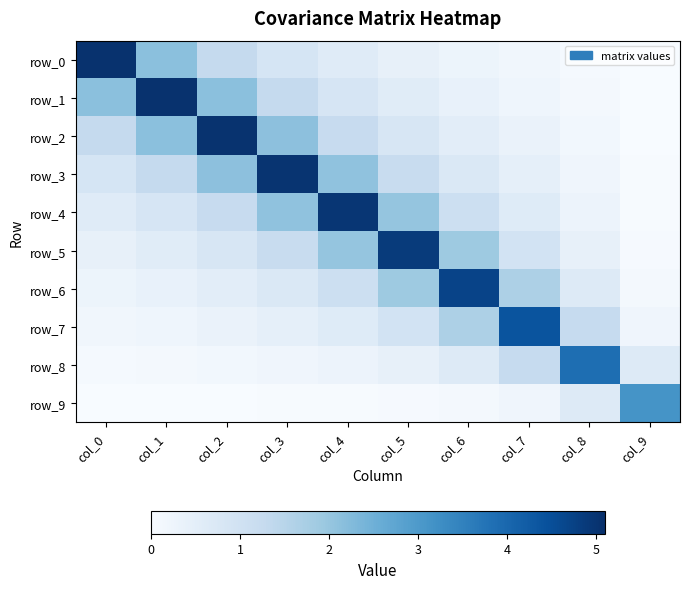

At how many categories does at least one series exceed 0?

10